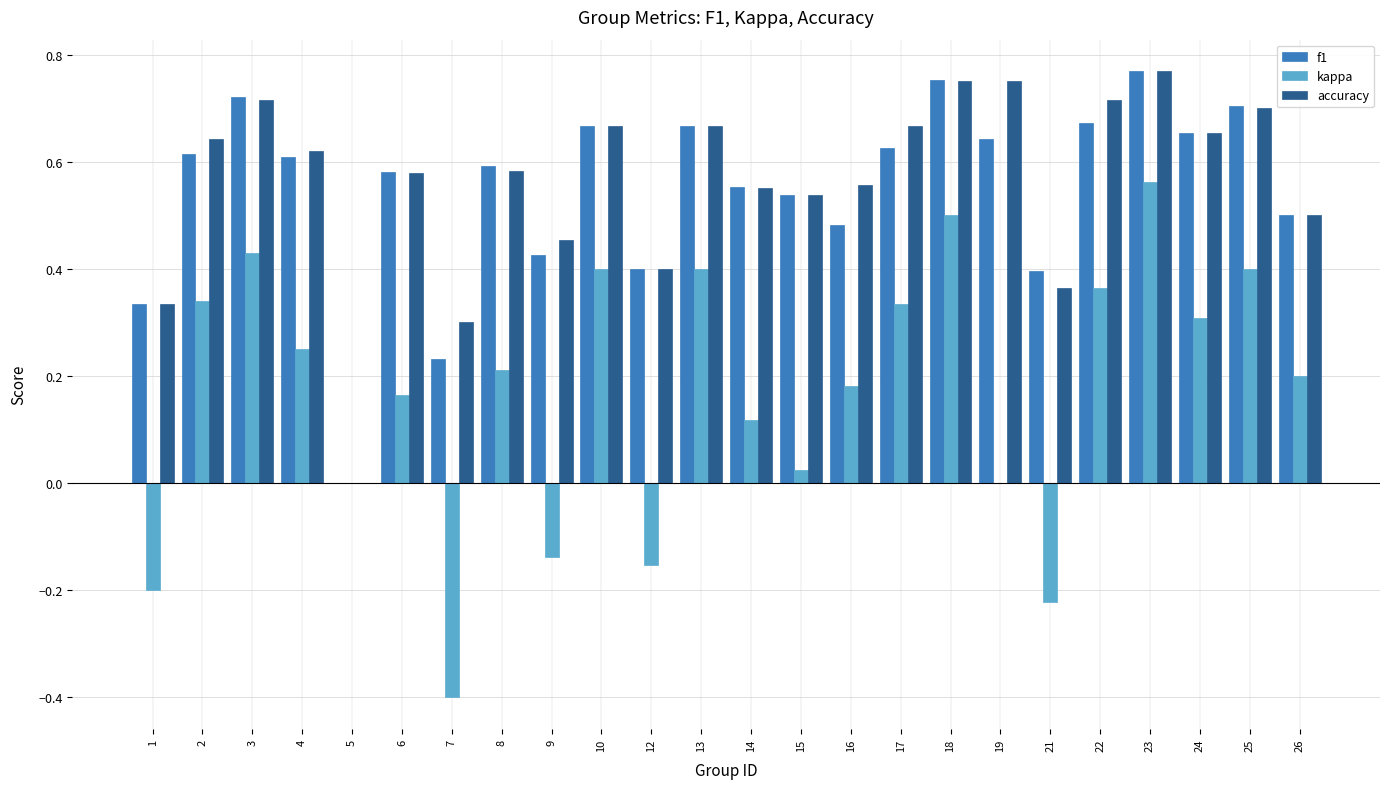

Between 9 and 10, which series saw the biggest shift?

kappa